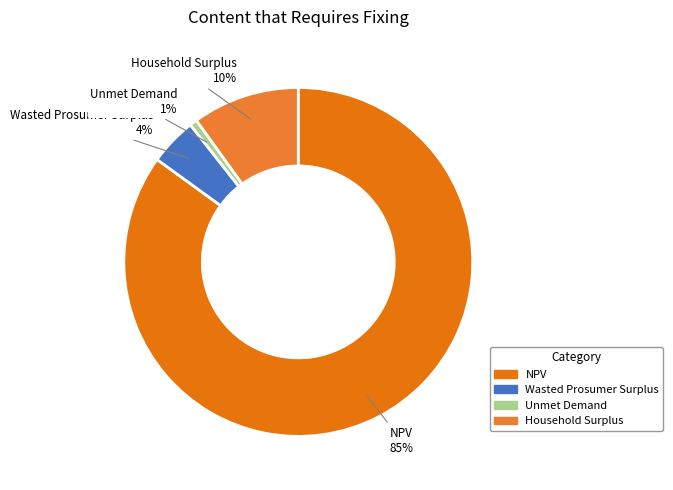

Is there a majority slice in this chart?

Yes